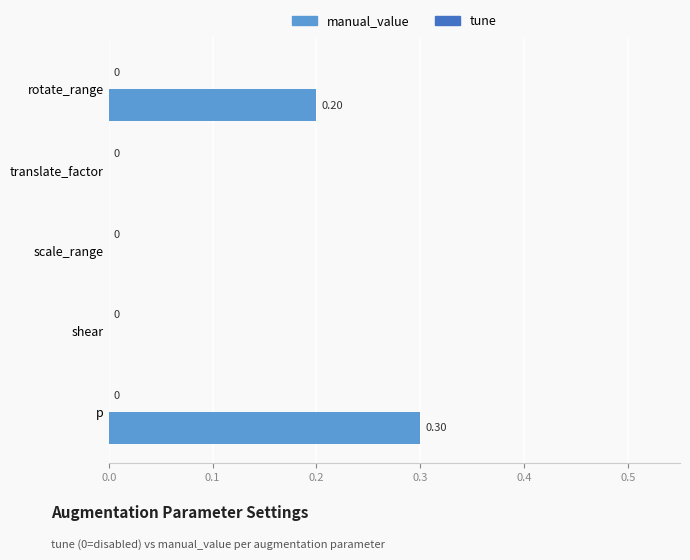

Which label corresponds to the largest value in the chart?

p